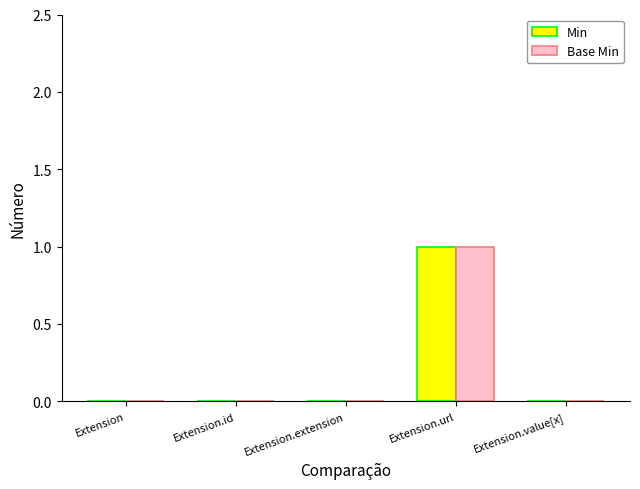

What are all the series names shown in the legend?

Min, Base Min